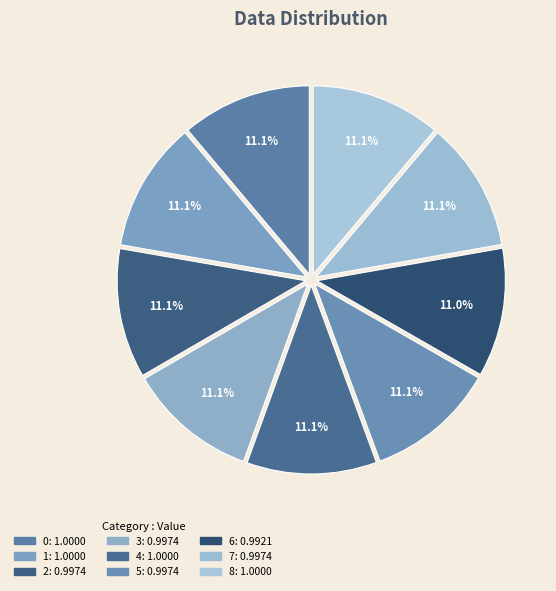

How many segments does this pie chart have?

9